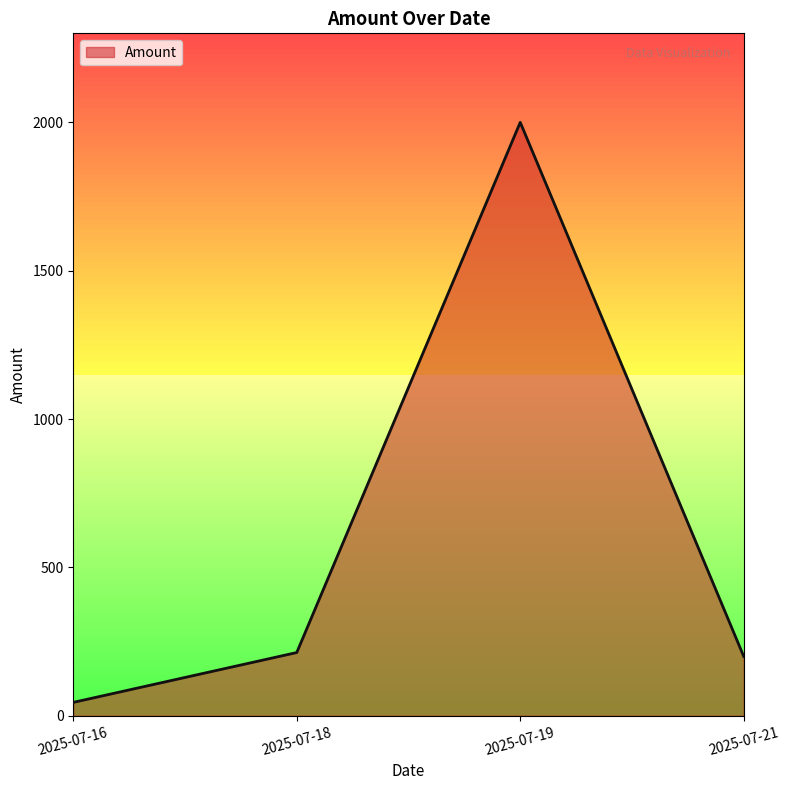

Which category has the lowest value across all series?

2025-07-16